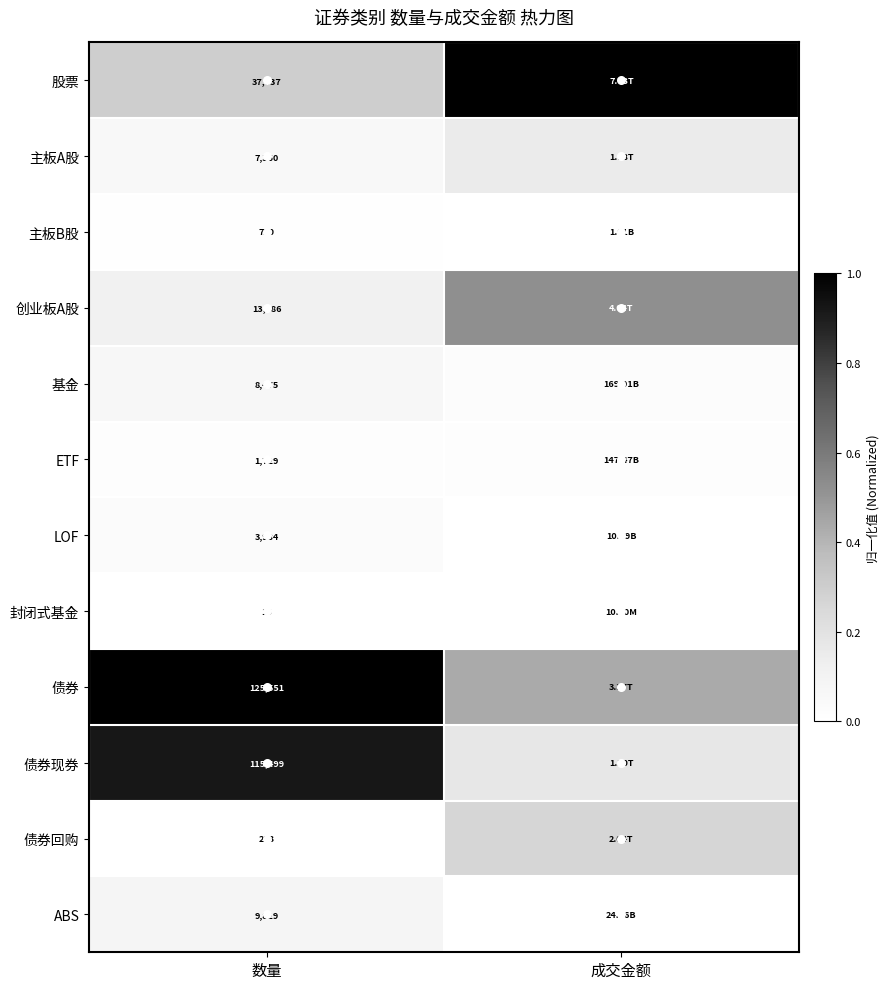

Rank the categories by 基金 value from lowest to highest.

成交金额, 数量